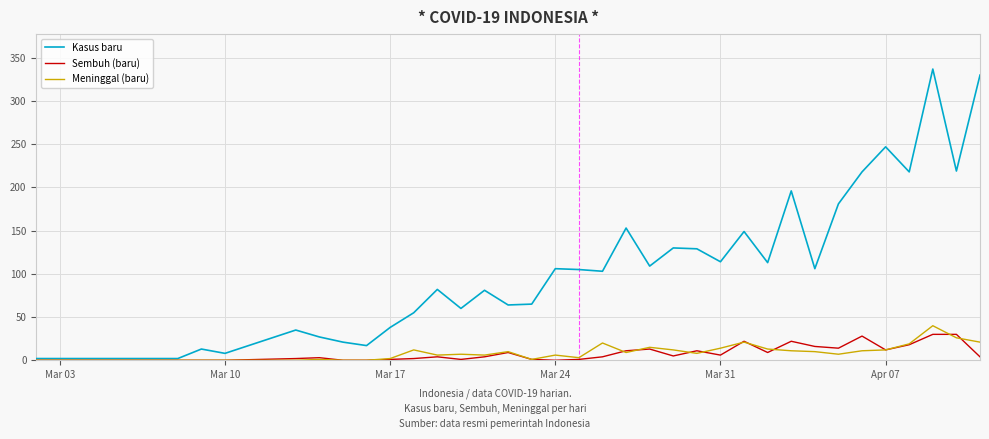

Which series has the widest spread of values?

Kasus baru